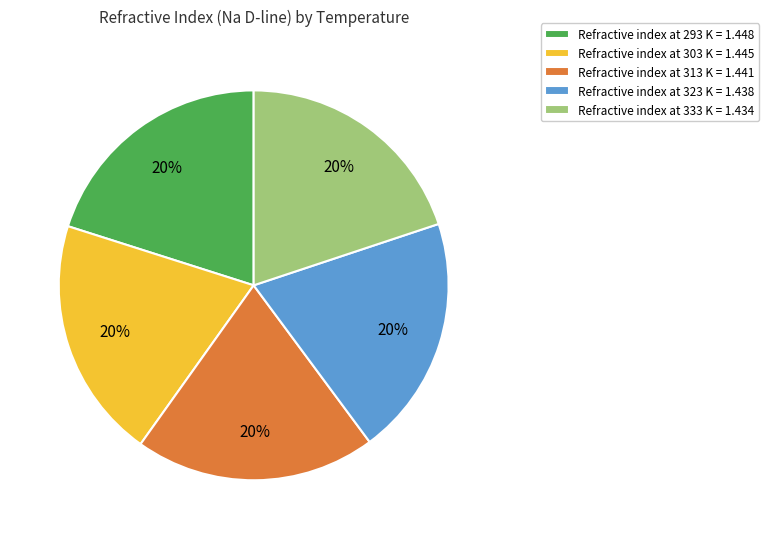

What percentage is the Refractive index at 313 K = 1.441 slice, to the nearest percent?

20%